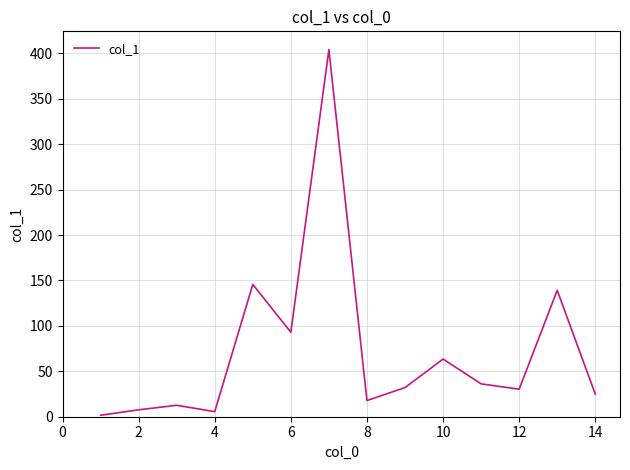

How many values are below 32?

7